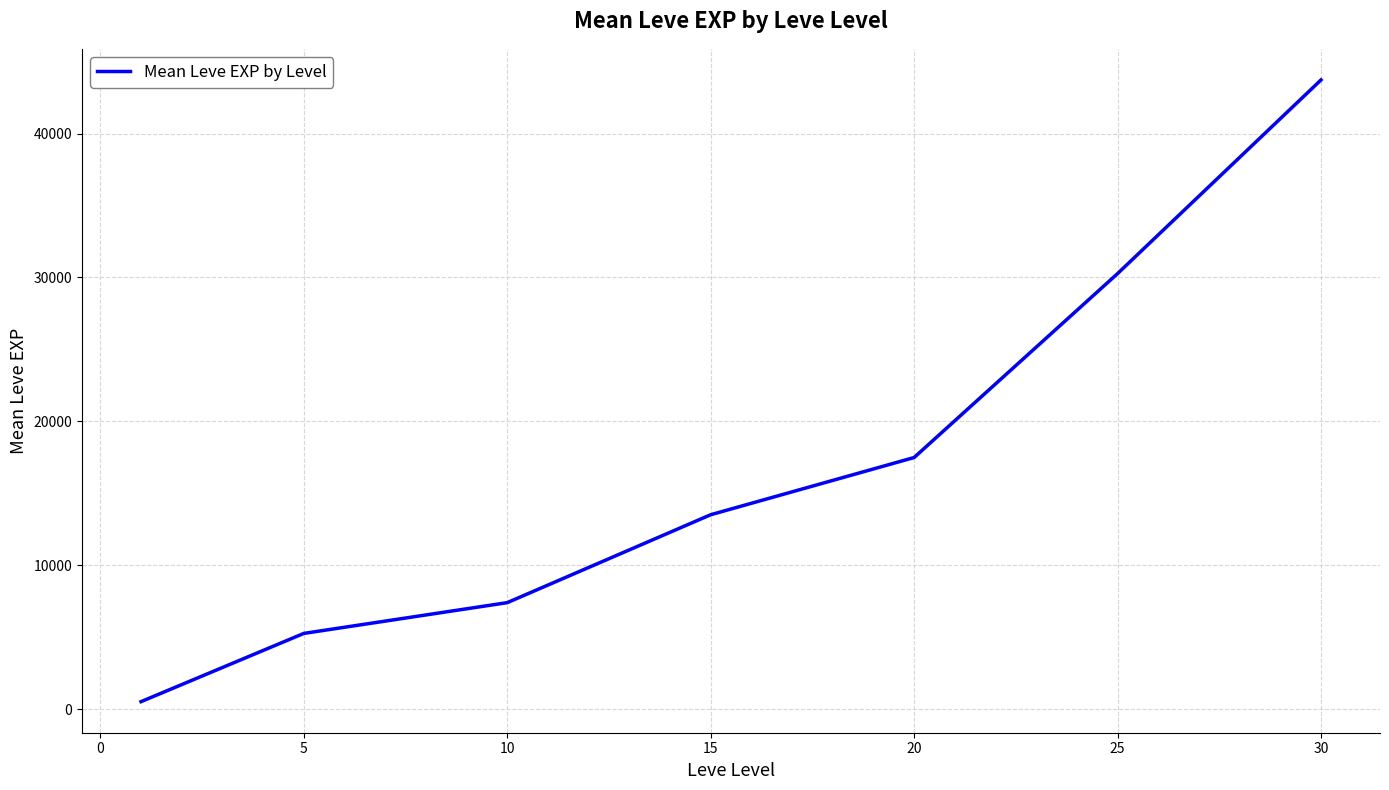

True or false: there are more than 0 points higher than both neighbors.

False